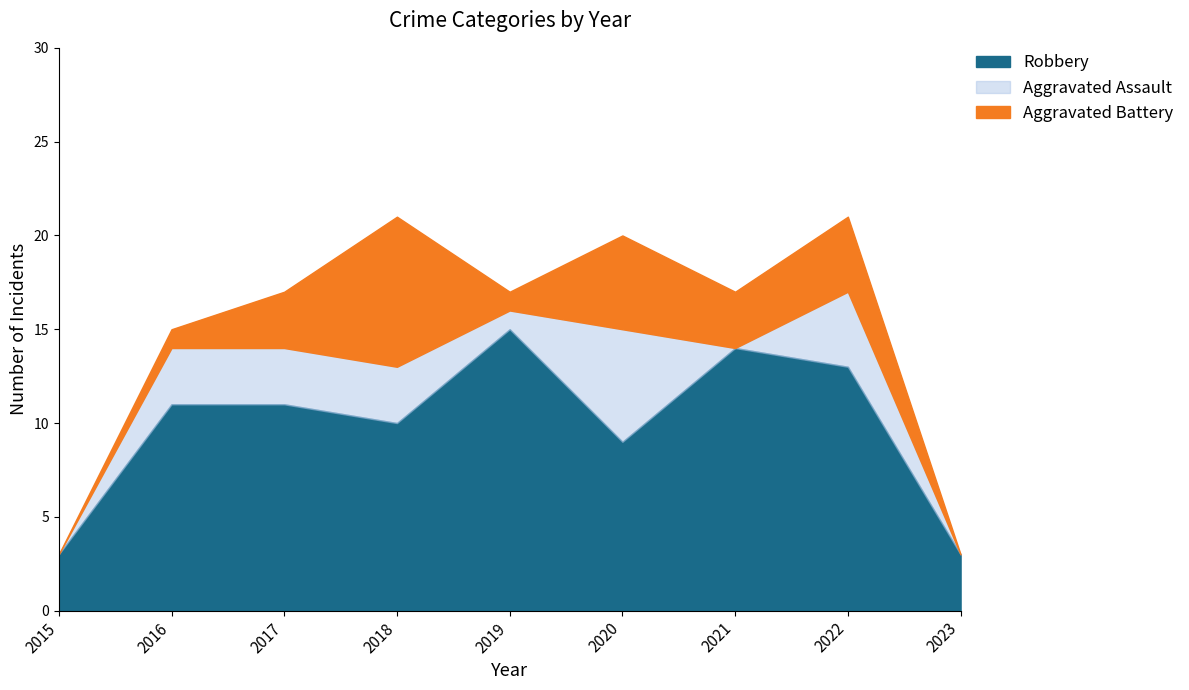

Is it true that Robbery equals 11 at 2016?

True